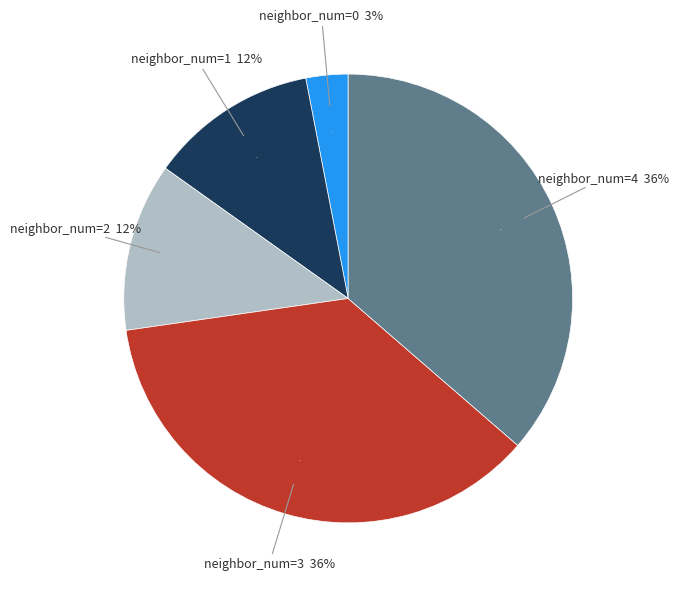

Does 3 account for over 50% of the chart?

No